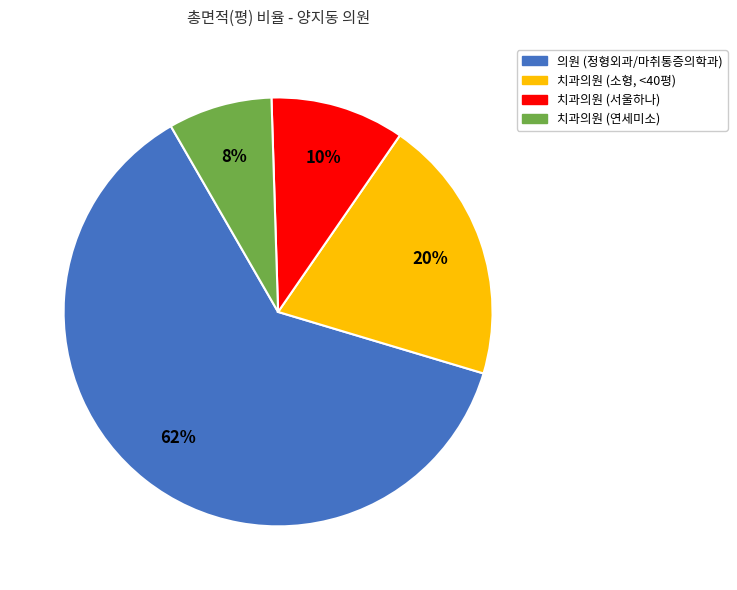

To the nearest percent, what is the average slice percentage?

25%